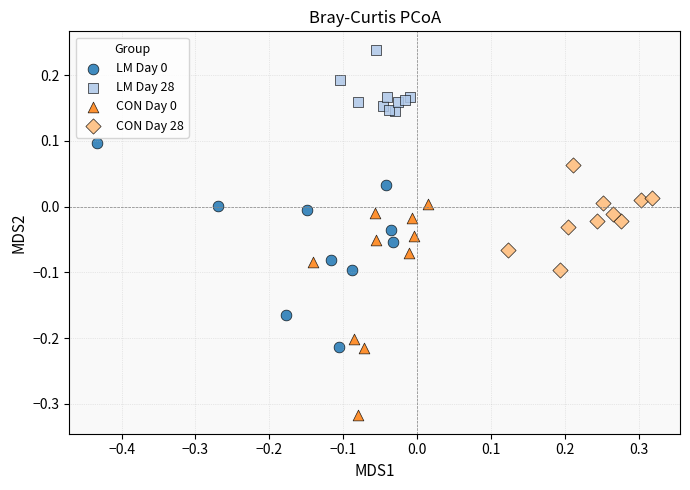

Which series contains the highest Y value?

LM Day 28